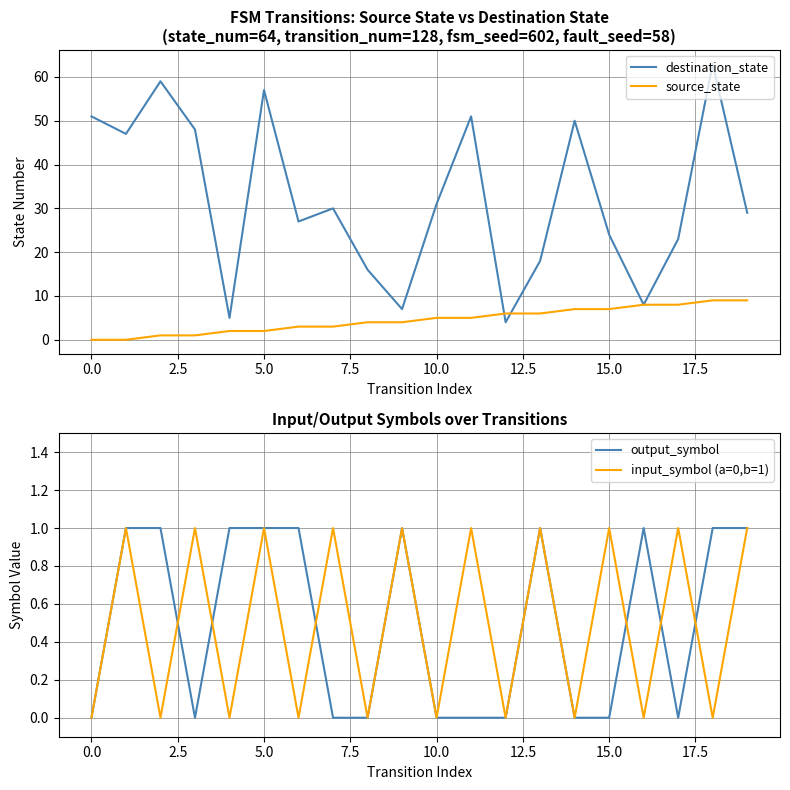

What is the difference between the maximum and second lowest values in the source_state series?

9